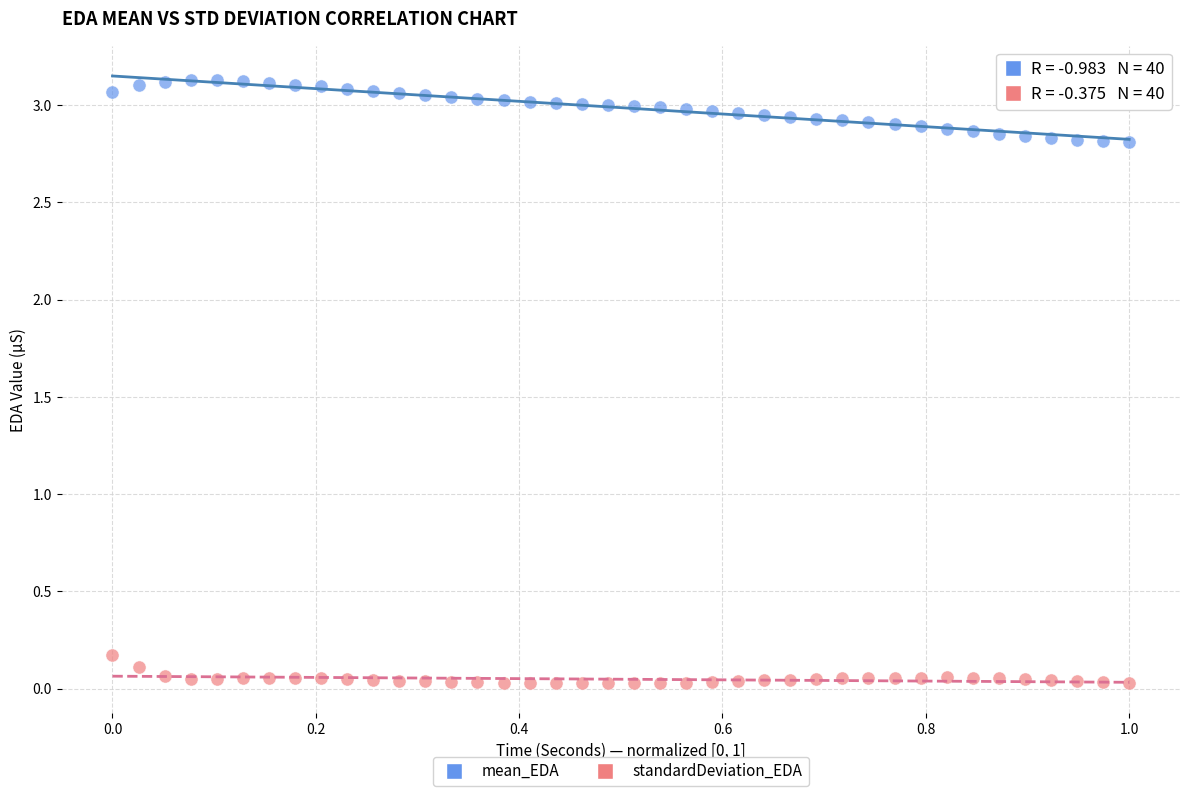

Across all data points, what is the range of X values (max minus min)?

1.0